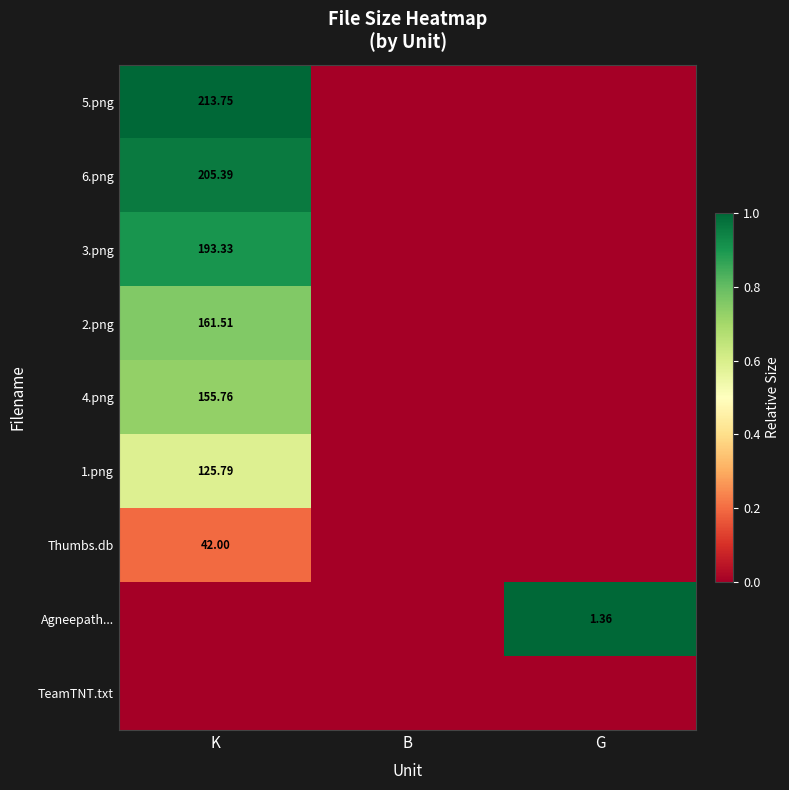

Which series has the largest total across all categories?

5.png